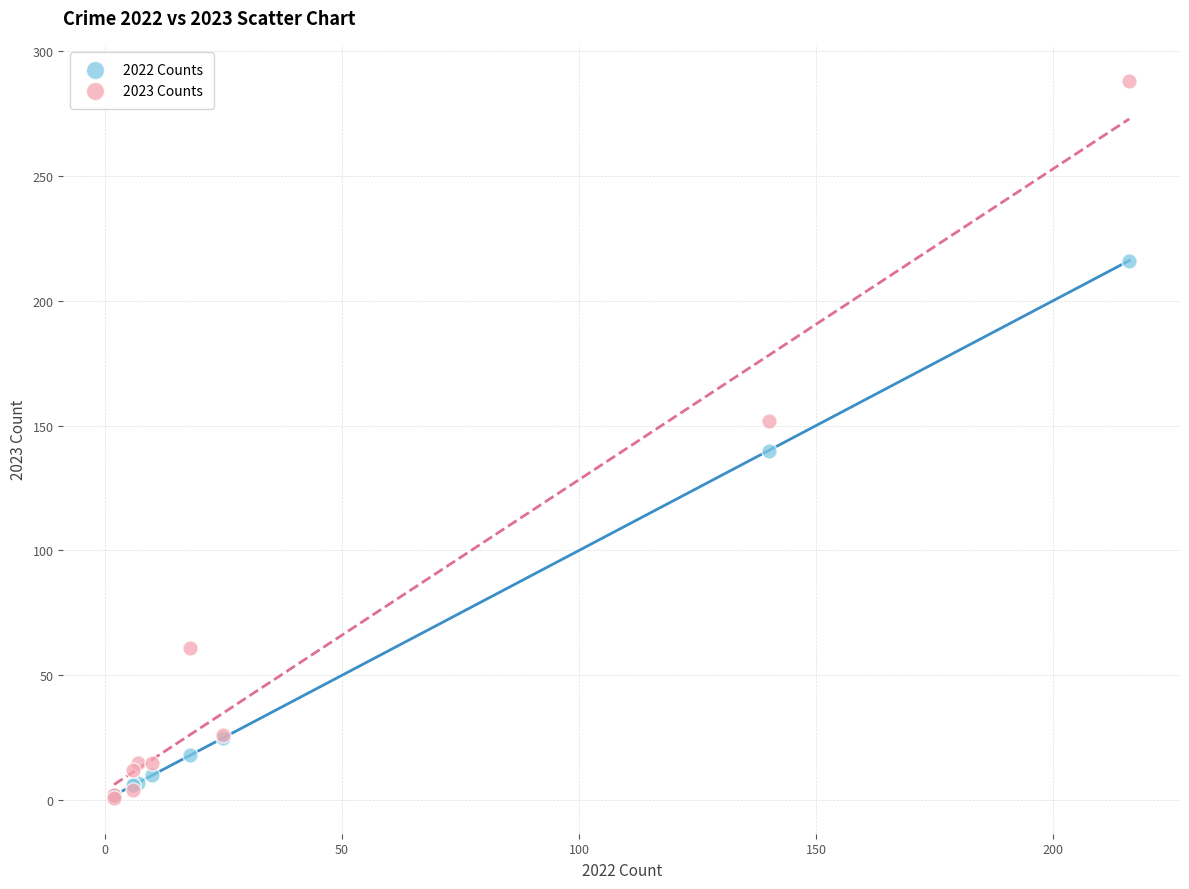

What are all the series names shown in the legend?

2022 Counts, 2023 Counts